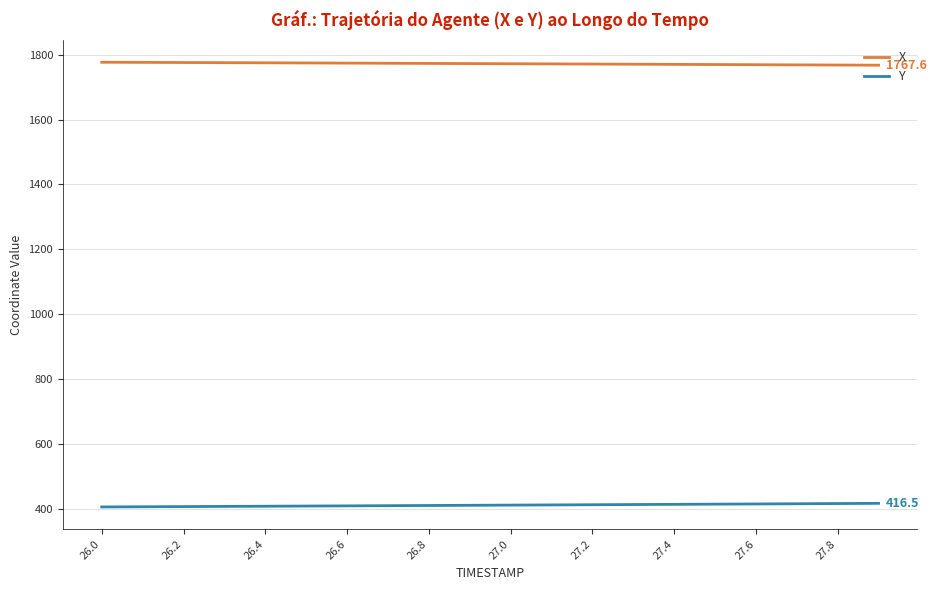

True or false: X and Y cross at least once.

False